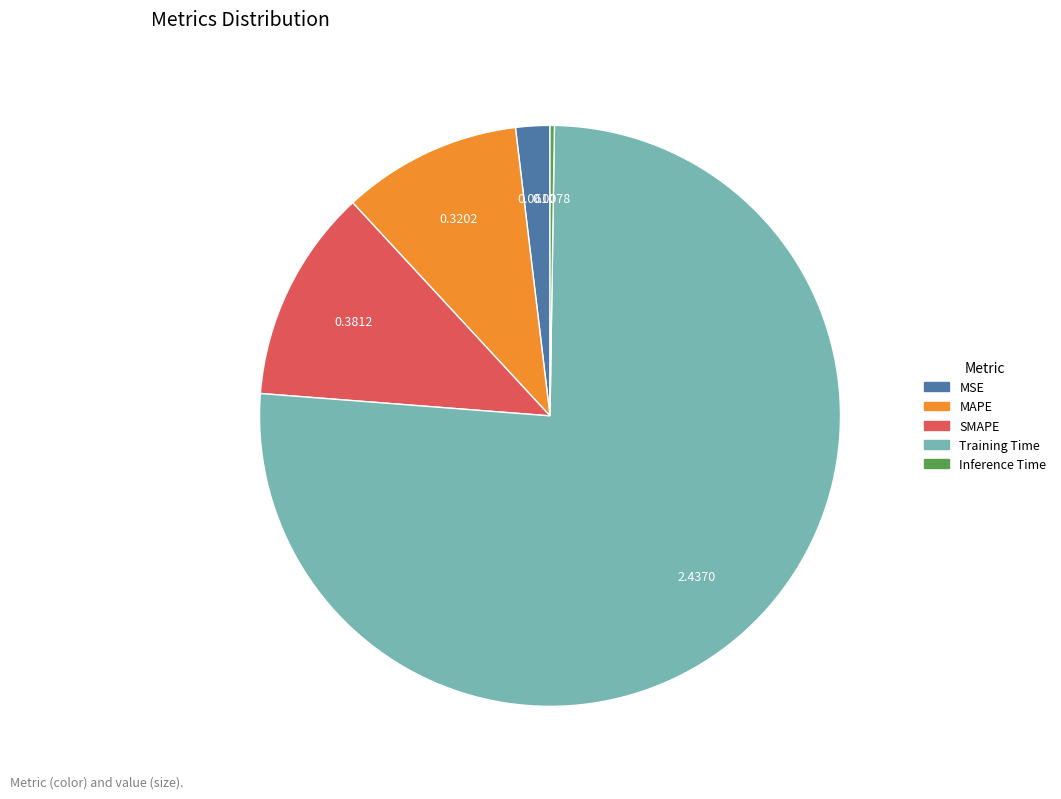

Do SMAPE and MAPE together represent more than half of the pie?

No